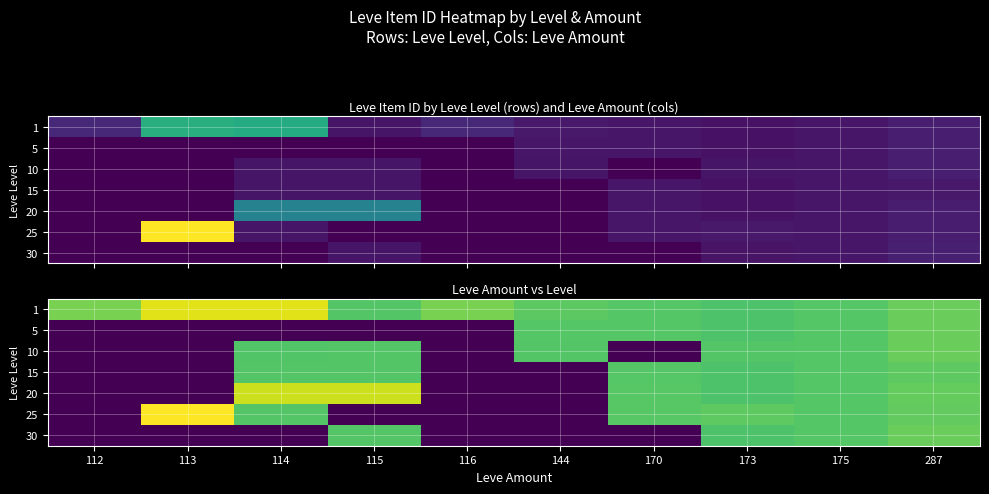

What is the difference between the highest and lowest values at 113?

10.7